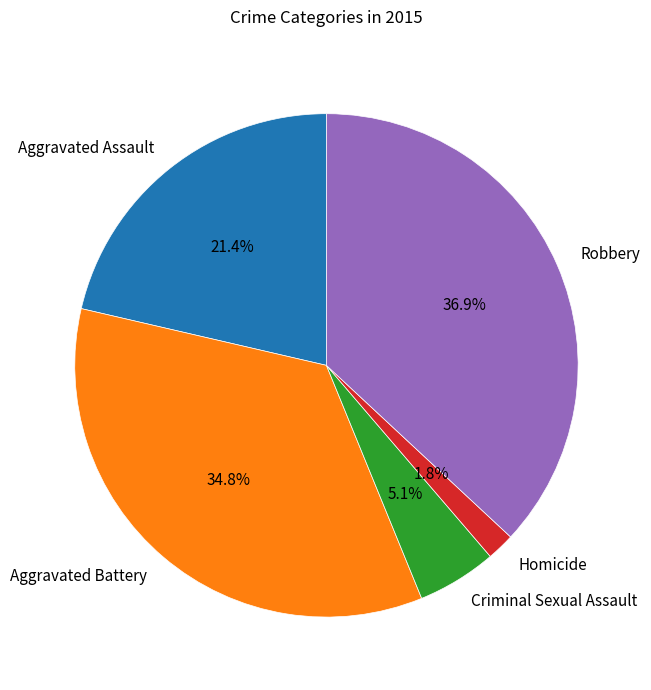

To the nearest percent, what portion does Aggravated Assault represent?

21%